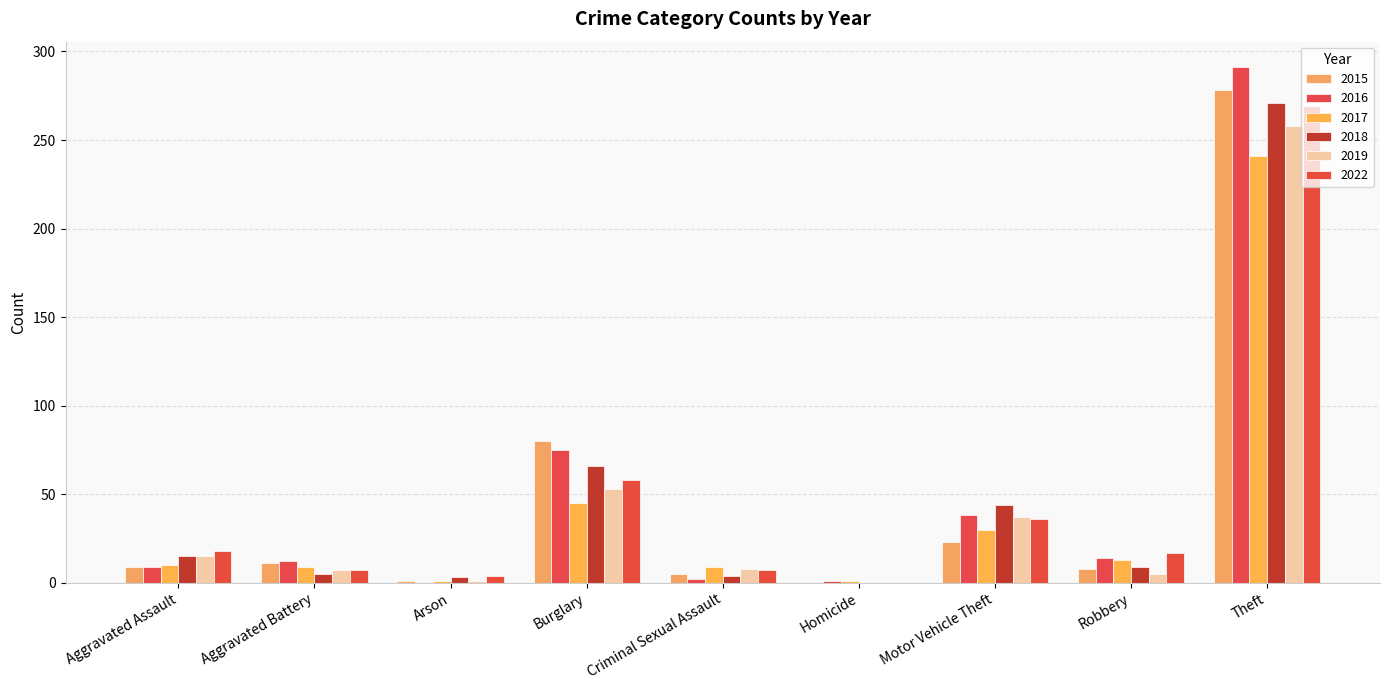

What is the label of the 9th bar from the right?

Aggravated Assault